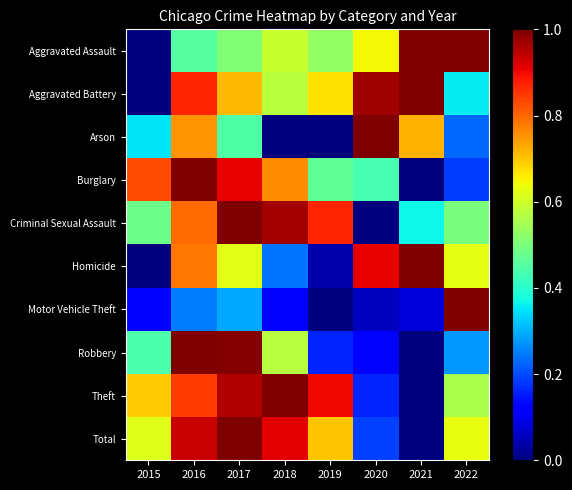

List the series in order of their peak value, lowest first.

Arson, Homicide, Criminal Sexual Assault, Aggravated Battery, Aggravated Assault, Robbery, Motor Vehicle Theft, Burglary, Theft, Total